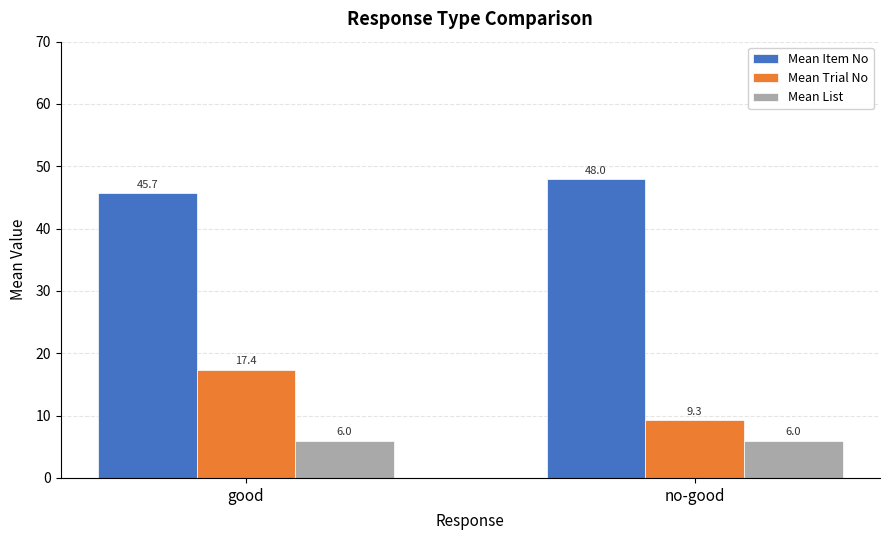

Count the number of data series in this chart.

3